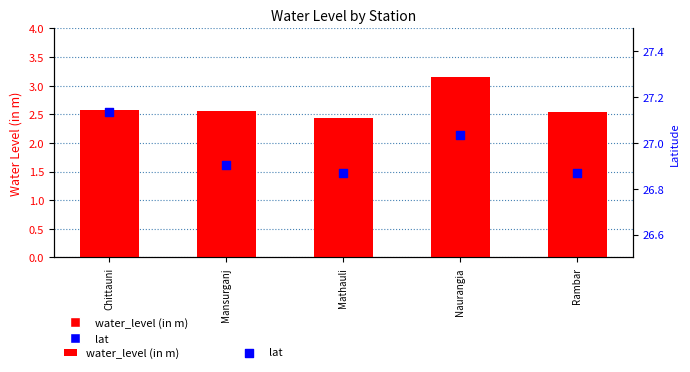

Which series reaches the maximum Y coordinate?

lat